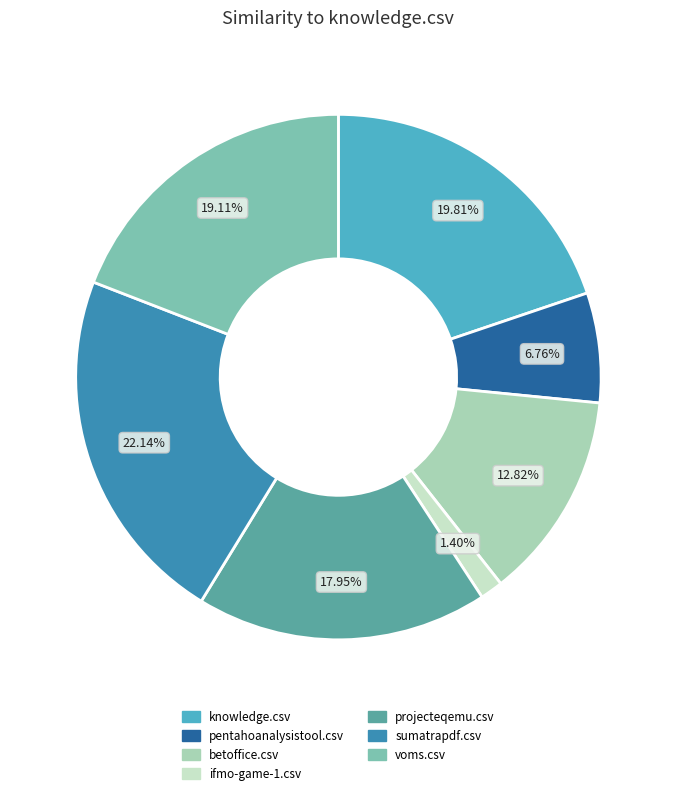

Does ifmo-game-1.csv account for over 50% of the chart?

No